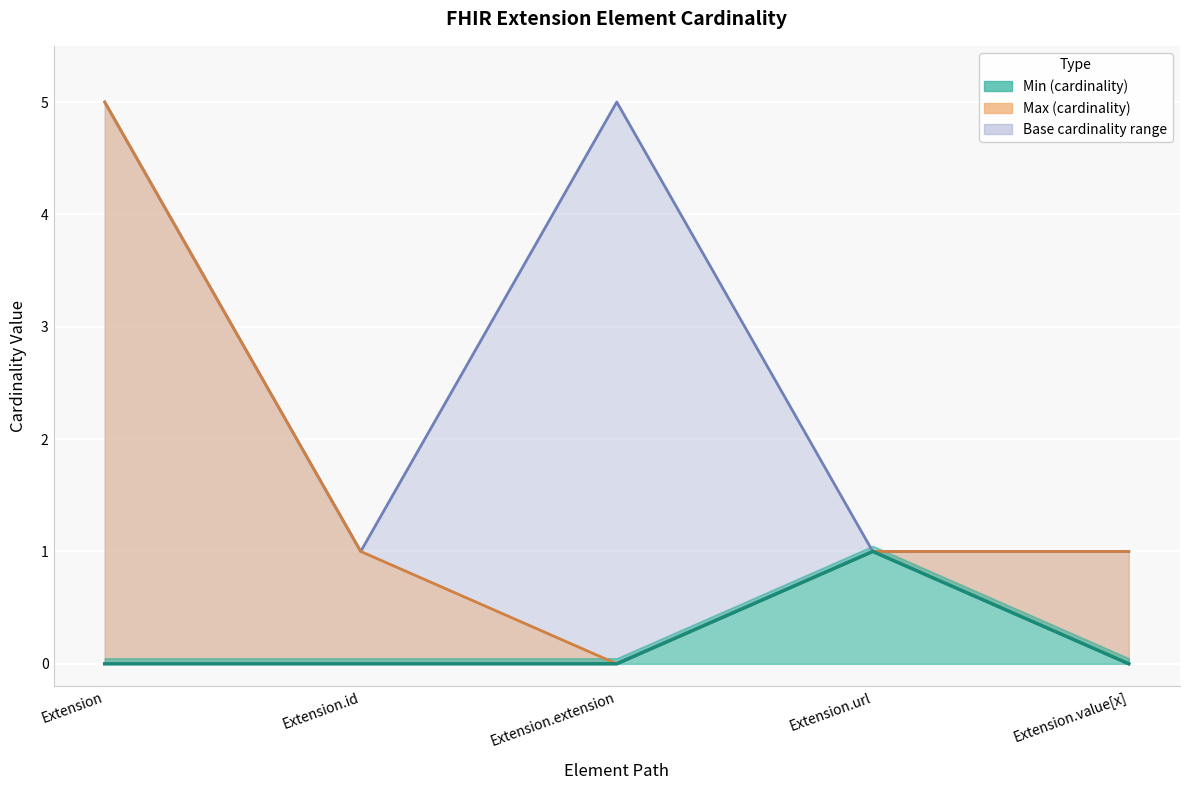

Which category has the highest value across all series?

Extension